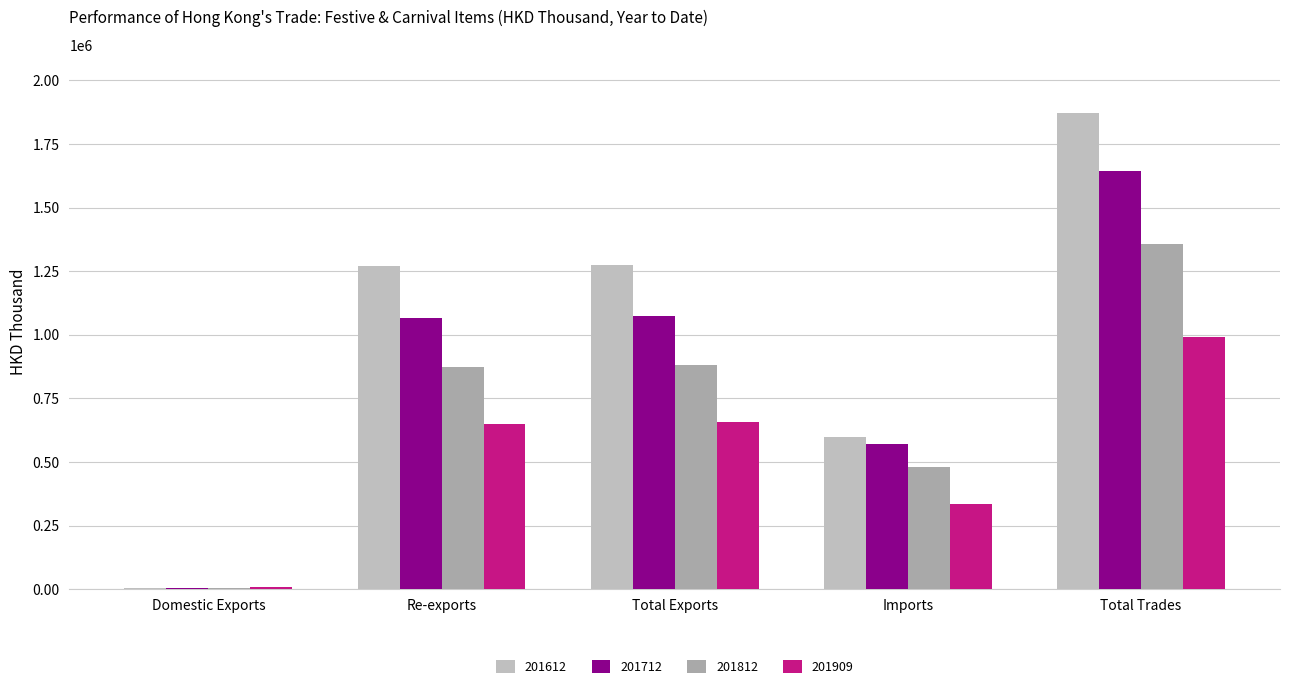

Which category has the lowest value in the 201909 series?

Domestic Exports